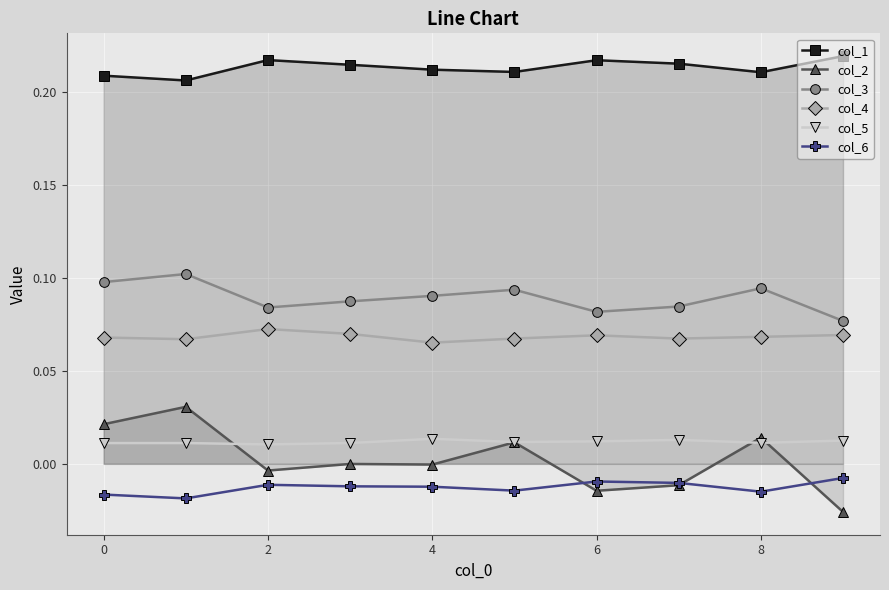

Rank the series by their maximum value, from lowest to highest.

col_6, col_5, col_2, col_4, col_3, col_1